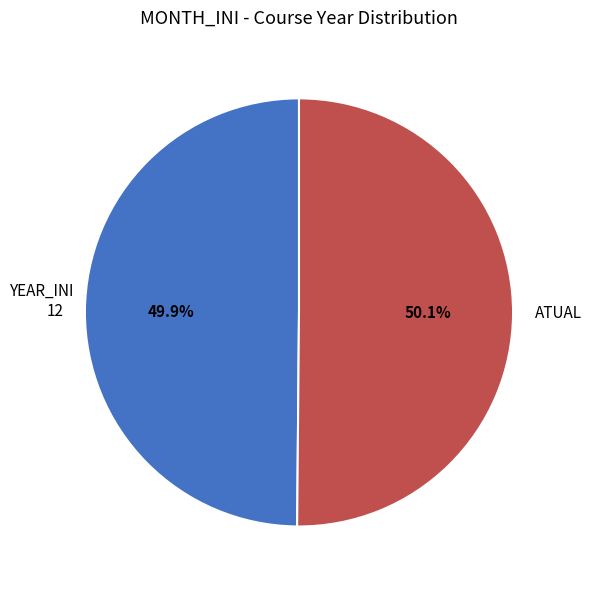

Approximately how many times larger is the value at 12 compared to ATUAL?

1.0